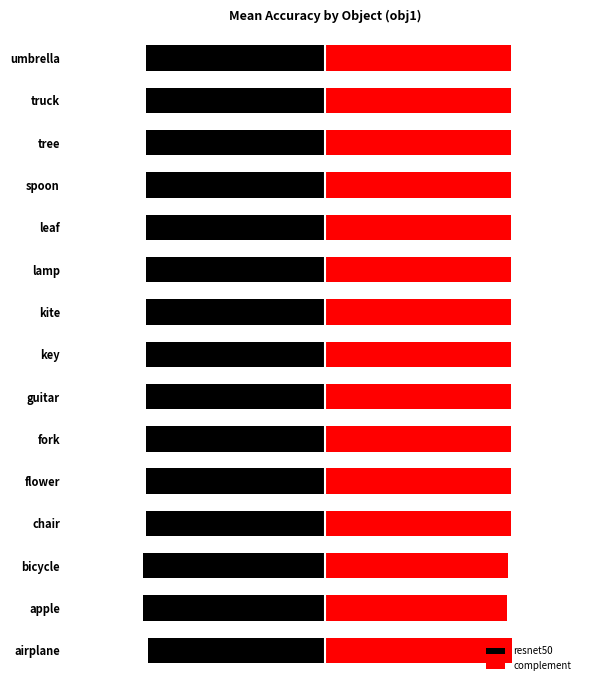

List the series in order of their overall mean, lowest first.

resnet50, complement